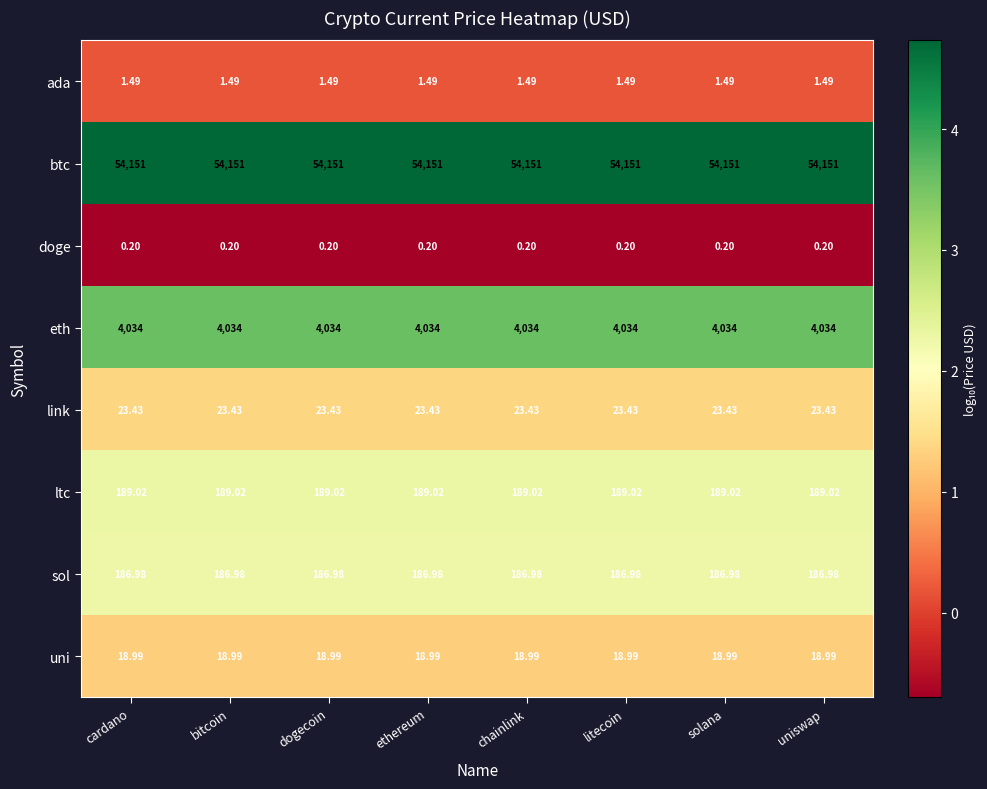

Which series has the largest total across all categories?

btc